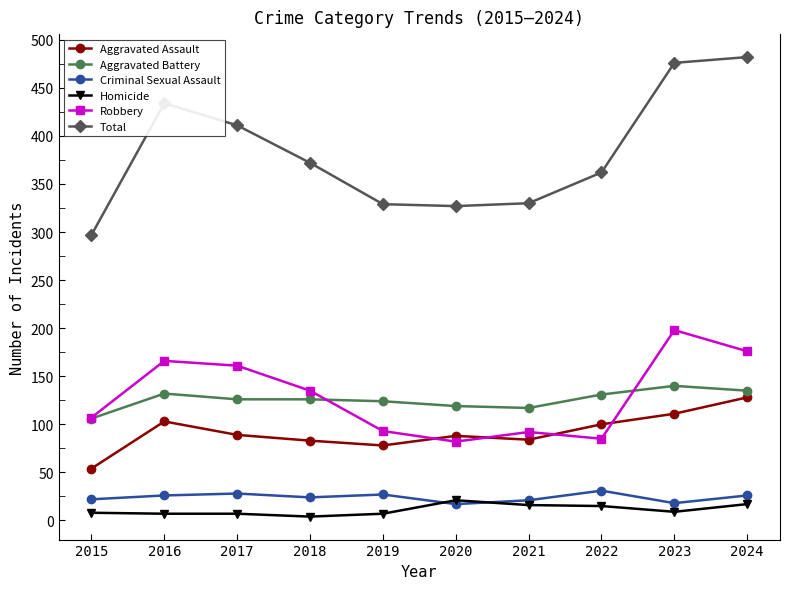

What is the maximum value shown in the chart?

482